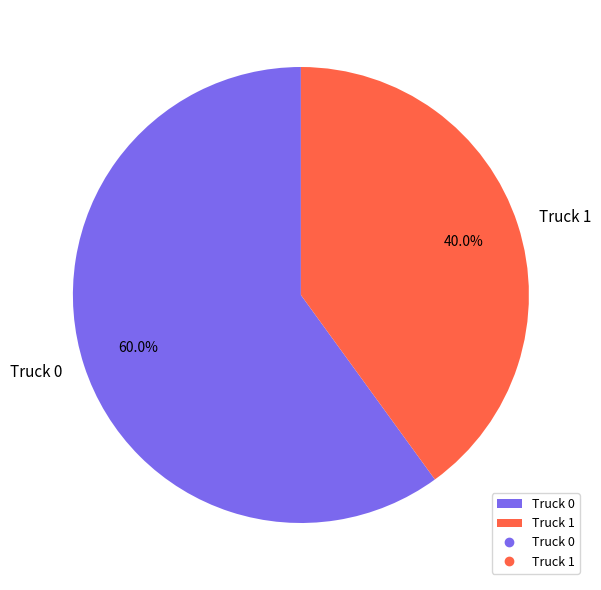

Count the number of slices in the pie.

2